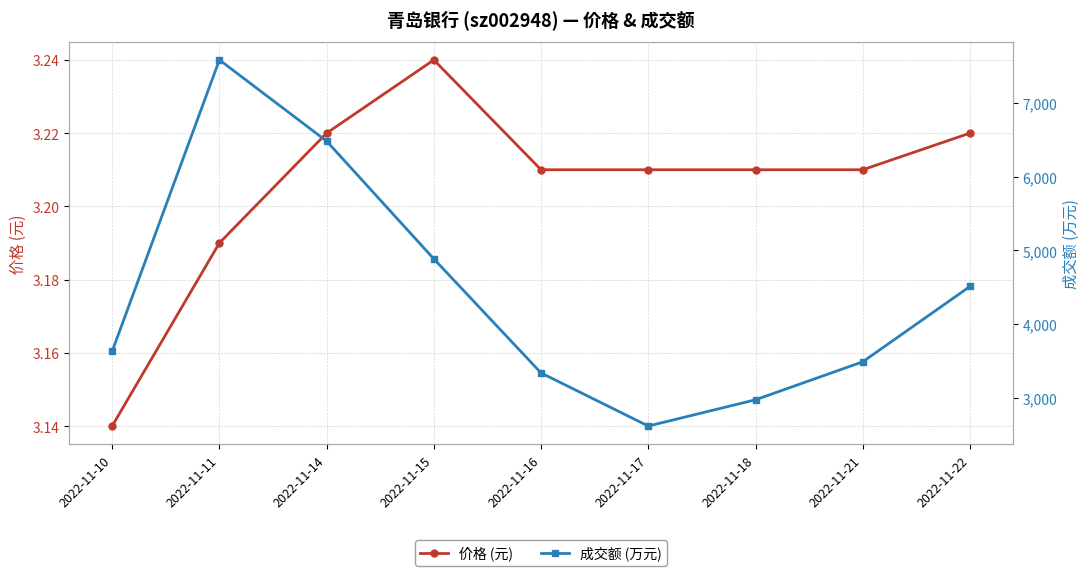

True or false: 成交额 (万元) has more than 0 points higher than both neighbors.

True